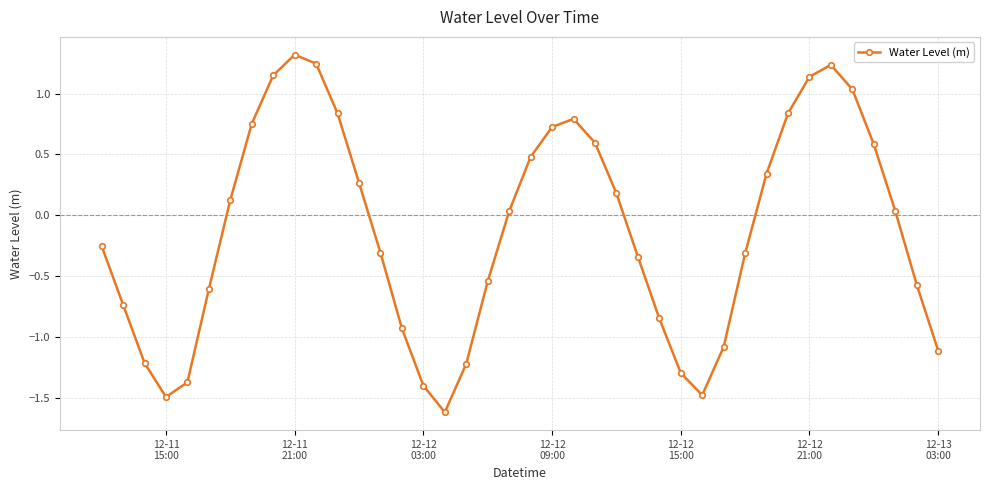

What is the value of the 18th point from the left?

-1.2